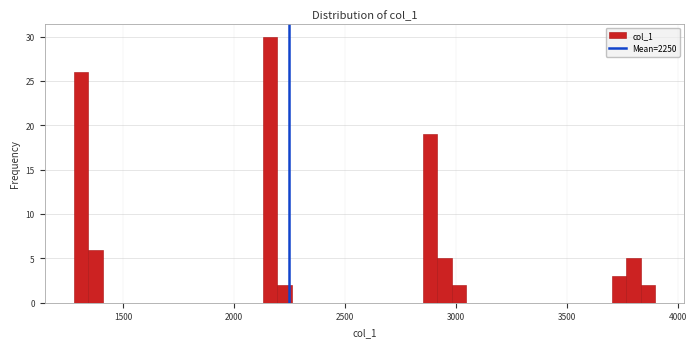

Read against the x-axis, roughly where is the centre of the tallest bar?

2150